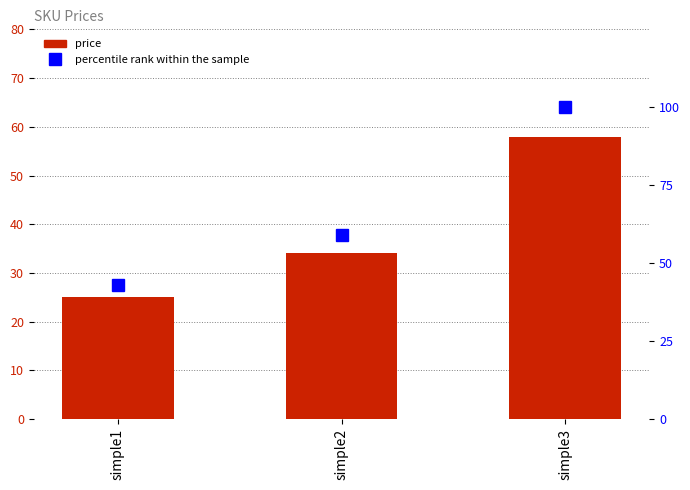

What value does the percentile rank within the sample series have at simple3, to the nearest 5?

100